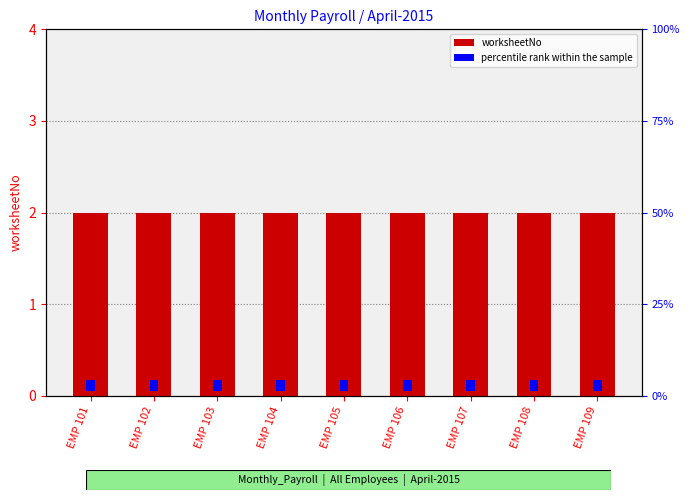

Reading left to right, transcribe all the data shown in this chart.

worksheetNo: 2.0	2.0	2.0	2.0	2.0	2.0	2.0	2.0	2.0
percentile rank within the sample: 0.1	0.1	0.1	0.1	0.1	0.1	0.1	0.1	0.1